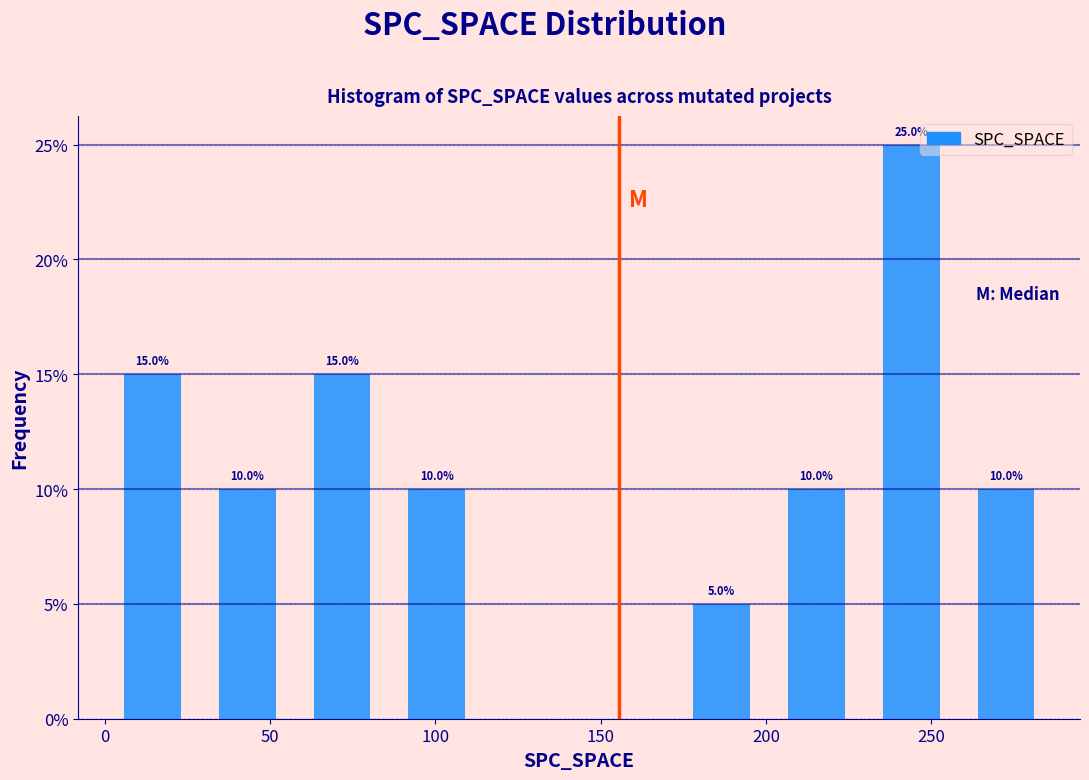

Over which range of the x-axis is the bar tallest?

230 to 260